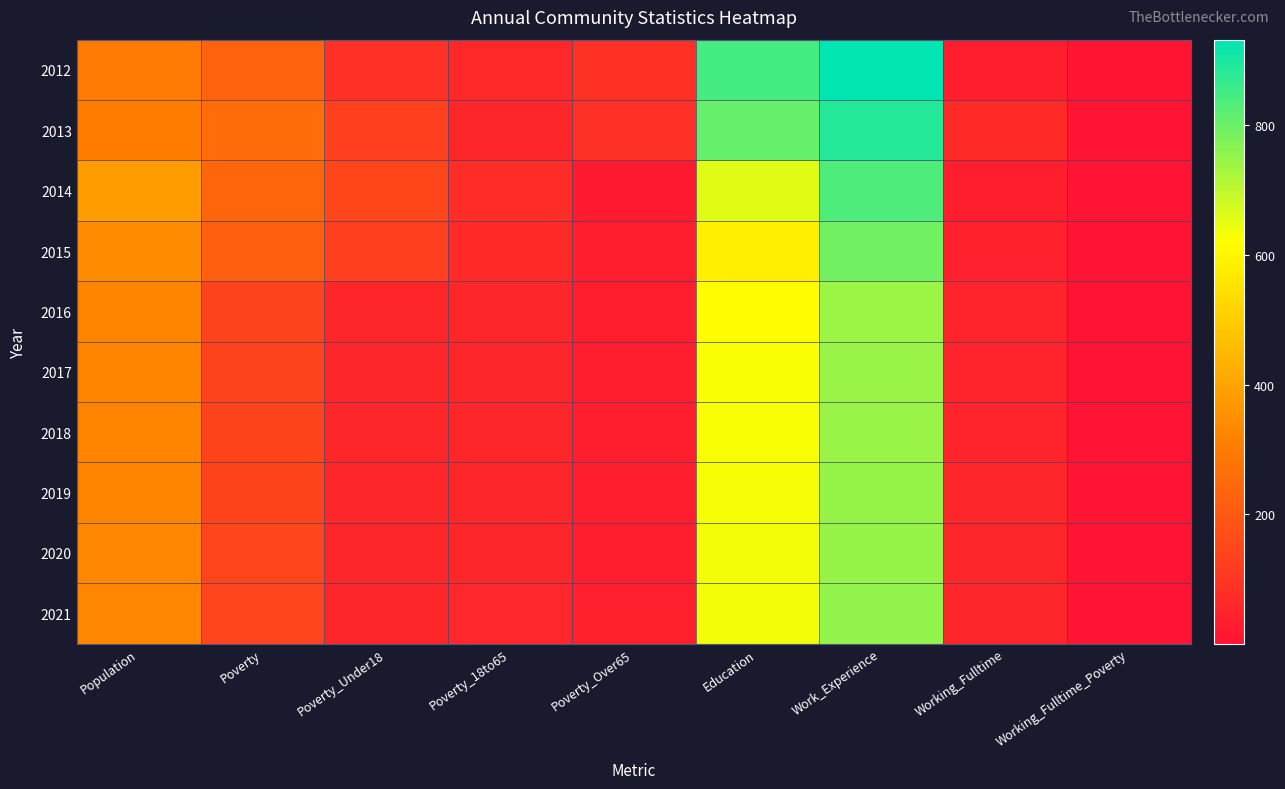

Reading left to right, list all the values displayed in this chart.

2012: Population=298	Poverty=231	Poverty_Under18=83	Poverty_18to65=60	Poverty_Over65=87	Education=845	Work_Experience=932	Working_Fulltime=30	Working_Fulltime_Poverty=6
2013: Population=304	Poverty=259	Poverty_Under18=125	Poverty_18to65=52	Poverty_Over65=82	Education=805	Work_Experience=888	Working_Fulltime=65	Working_Fulltime_Poverty=1
2014: Population=380	Poverty=239	Poverty_Under18=147	Poverty_18to65=71	Poverty_Over65=21	Education=657	Work_Experience=834	Working_Fulltime=28	Working_Fulltime_Poverty=1
2015: Population=341	Poverty=219	Poverty_Under18=126	Poverty_18to65=64	Poverty_Over65=29	Education=586	Work_Experience=791	Working_Fulltime=41	Working_Fulltime_Poverty=1
2016: Population=325	Poverty=138	Poverty_Under18=55	Poverty_18to65=52	Poverty_Over65=30	Education=618	Work_Experience=741	Working_Fulltime=49	Working_Fulltime_Poverty=1
2017: Population=326	Poverty=138	Poverty_Under18=55	Poverty_18to65=52	Poverty_Over65=30	Education=629	Work_Experience=745	Working_Fulltime=49	Working_Fulltime_Poverty=1
2018: Population=327	Poverty=140	Poverty_Under18=55	Poverty_18to65=53	Poverty_Over65=31	Education=630	Work_Experience=746	Working_Fulltime=51	Working_Fulltime_Poverty=1
2019: Population=328	Poverty=142	Poverty_Under18=55	Poverty_18to65=54	Poverty_Over65=32	Education=632	Work_Experience=748	Working_Fulltime=52	Working_Fulltime_Poverty=1
2020: Population=329	Poverty=144	Poverty_Under18=55	Poverty_18to65=55	Poverty_Over65=33	Education=634	Work_Experience=750	Working_Fulltime=54	Working_Fulltime_Poverty=1
2021: Population=330	Poverty=145	Poverty_Under18=55	Poverty_18to65=56	Poverty_Over65=34	Education=636	Work_Experience=751	Working_Fulltime=55	Working_Fulltime_Poverty=1